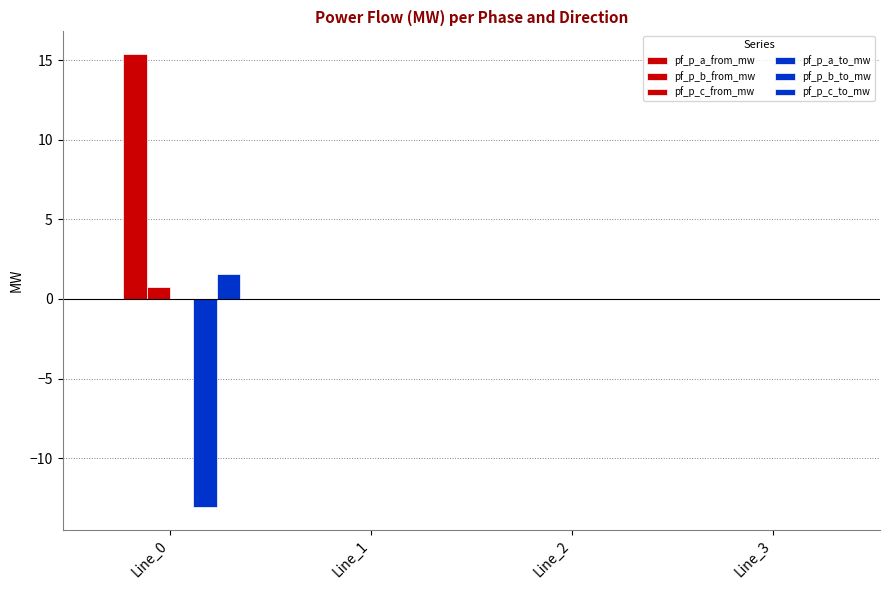

Are the bars horizontal?

No